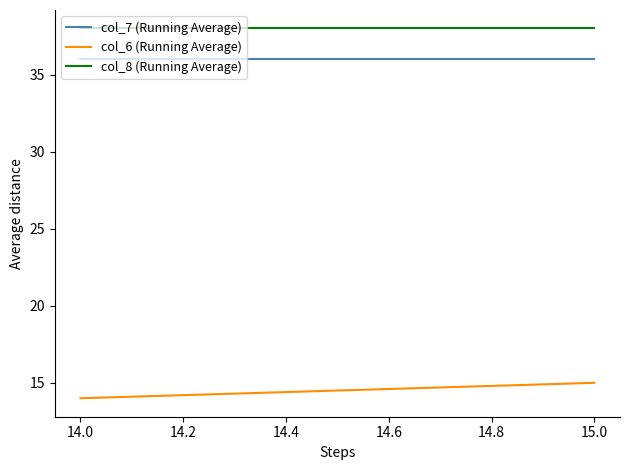

What is the label of the 2nd point from the right?

15.0